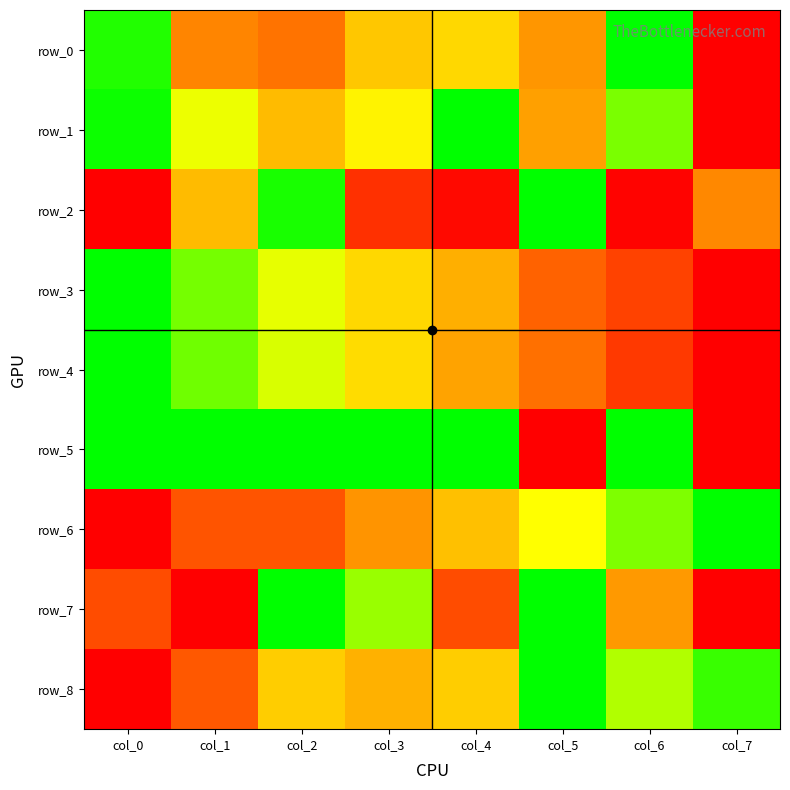

Reading left to right, extract all data points from this chart.

row_0: 1.0	0.3	0.3	0.5	0.6	0.4	1.0	0.0
row_1: 1.0	0.7	0.5	0.6	1.0	0.4	0.8	0.0
row_2: 0.0	0.5	1.0	0.1	0.0	1.0	0.0	0.4
row_3: 1.0	0.8	0.7	0.6	0.5	0.3	0.2	0.0
row_4: 1.0	0.9	0.7	0.6	0.4	0.3	0.1	0.0
row_5: 1.0	1.0	1.0	1.0	1.0	0.0	1.0	0.0
row_6: 0.0	0.2	0.2	0.4	0.5	0.7	0.8	1.0
row_7: 0.2	0.0	1.0	0.8	0.2	1.0	0.4	0.0
row_8: 0.0	0.2	0.5	0.5	0.5	1.0	0.8	0.9